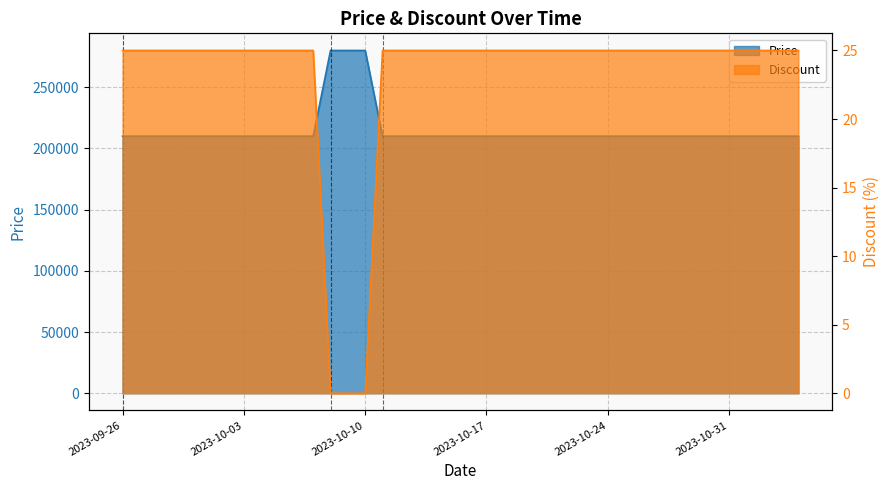

True or false: Discount has a value of 25 at 2023-10-16.

True